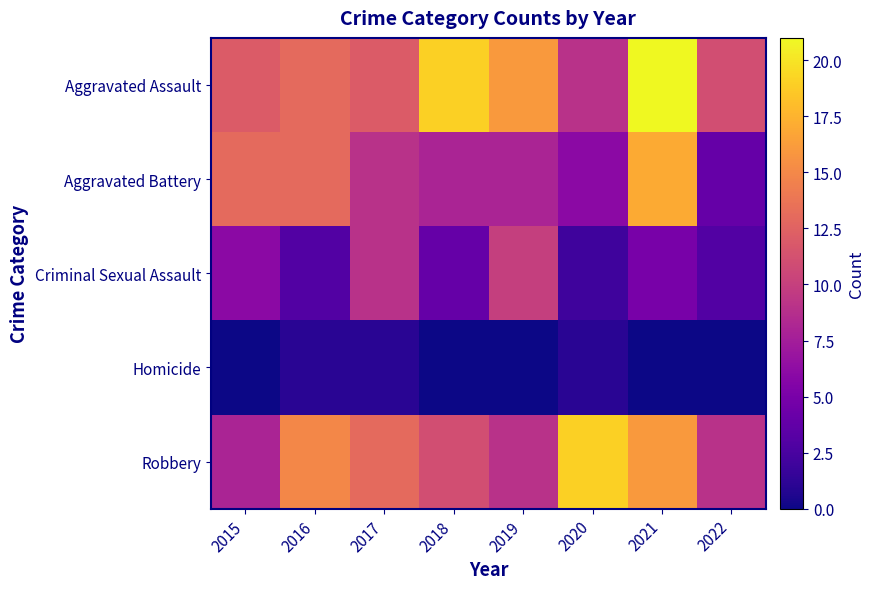

How many data points does each series have?

8